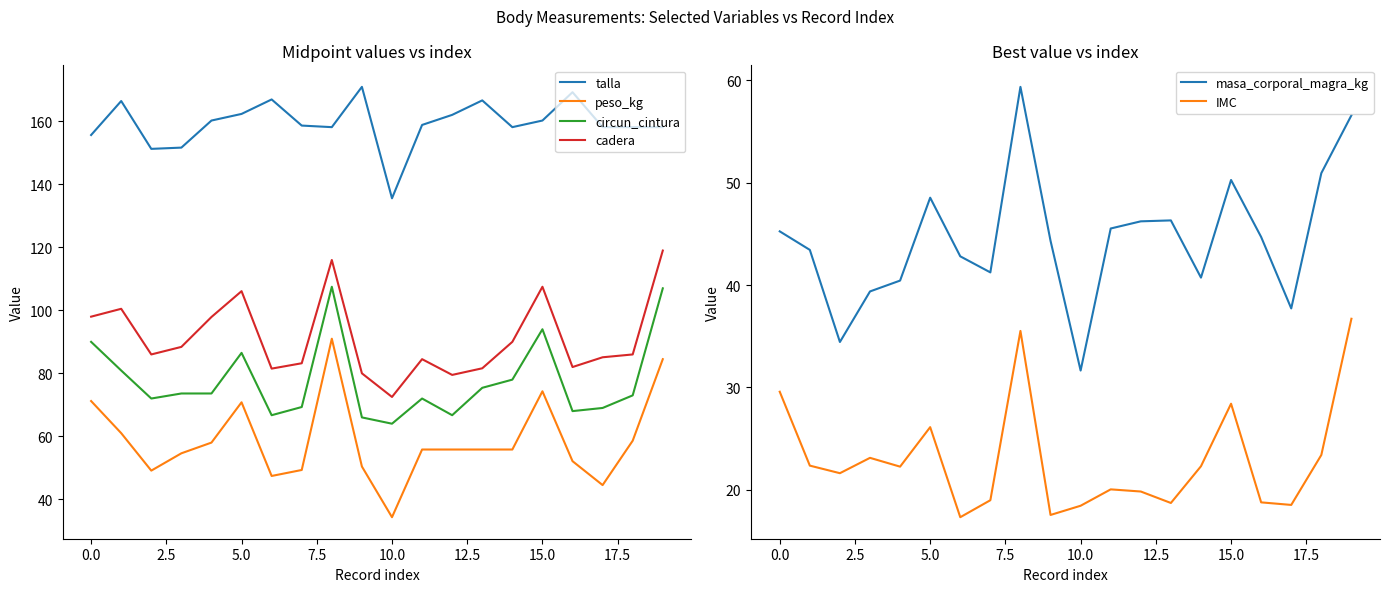

True or false: talla and peso_kg intersect in this chart.

False